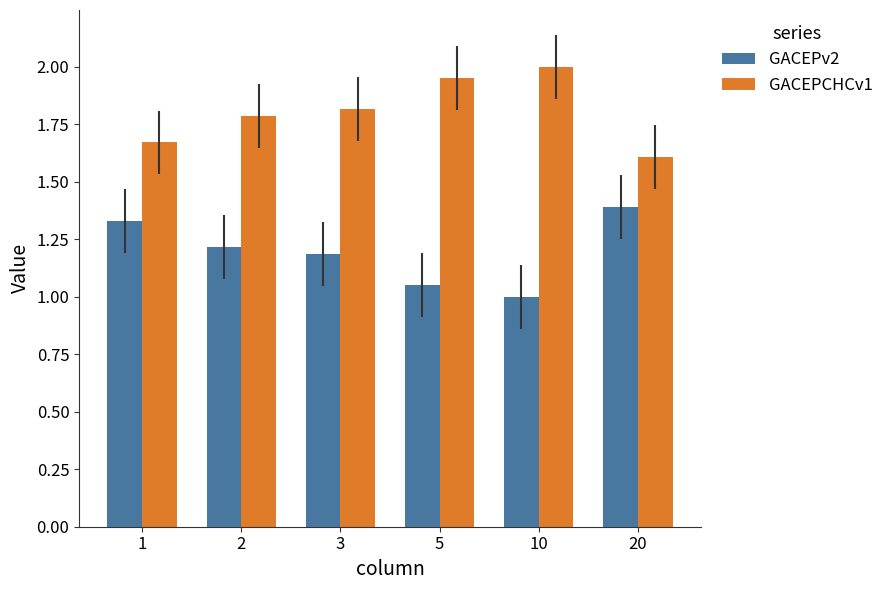

Is it true that GACEPv2 equals 0.6 at 2?

False